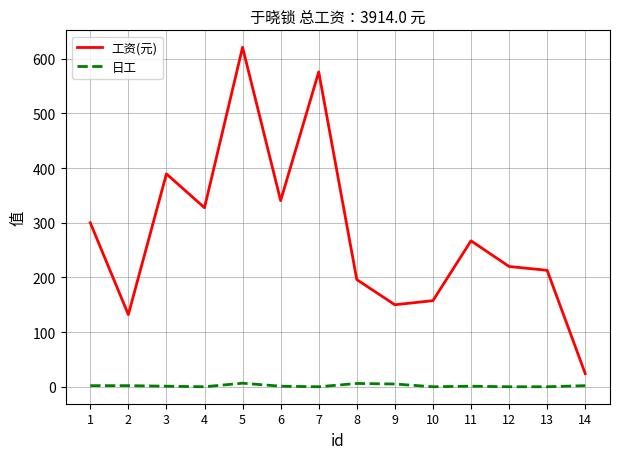

How many lines are shown in the chart?

2